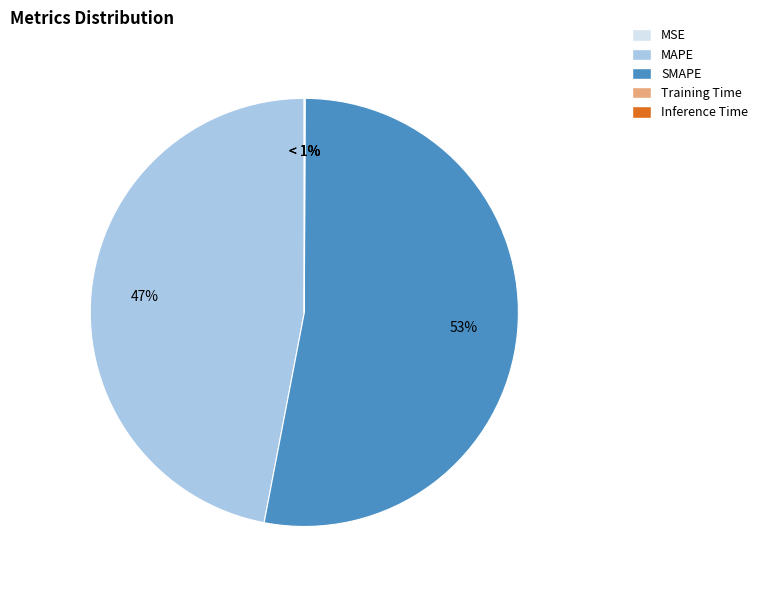

The Training Time slice represents 9% of the pie. True or false?

False